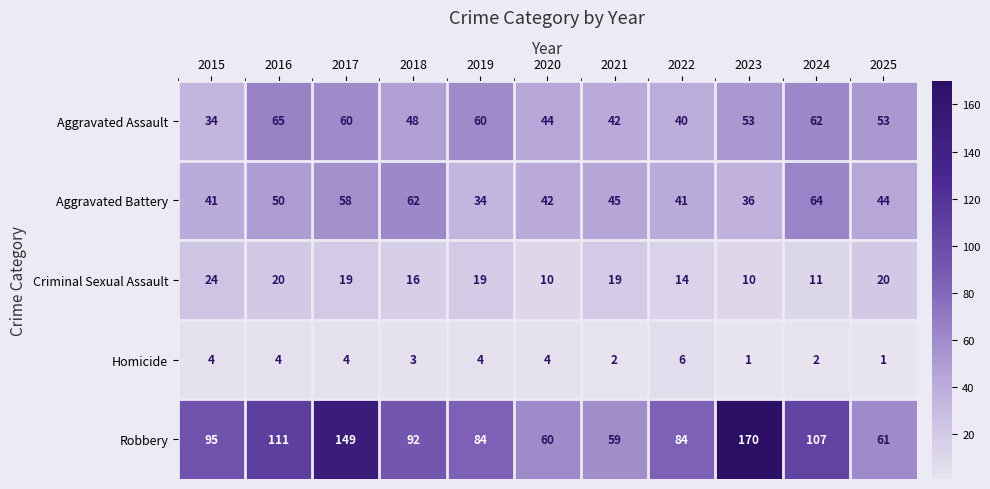

True or false: Aggravated Assault has a value of 36 at 2016.

False